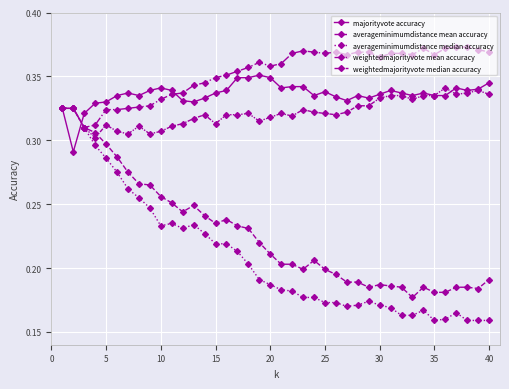

How many data points does each series have?

40